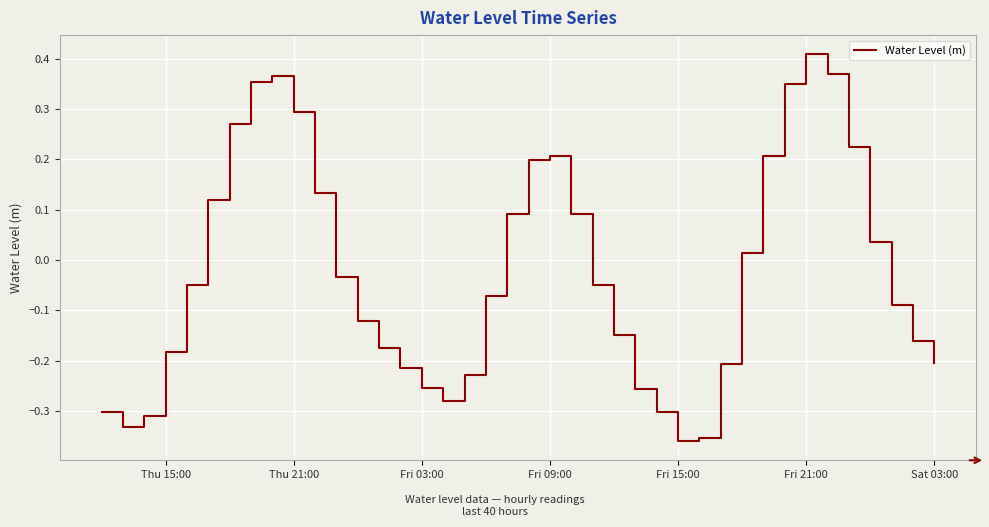

How many lines are shown in the chart?

1